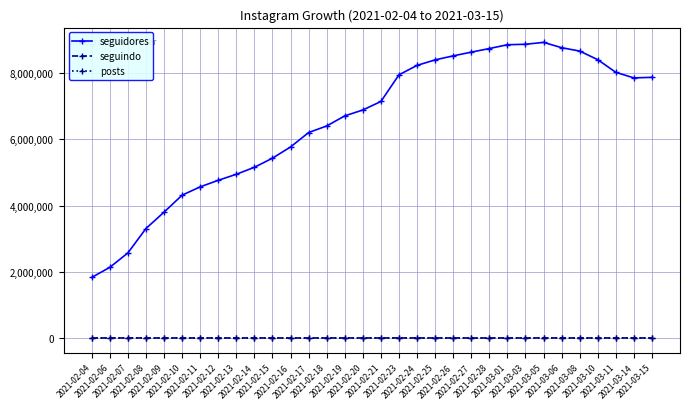

Which series has the largest range (max minus min)?

seguidores